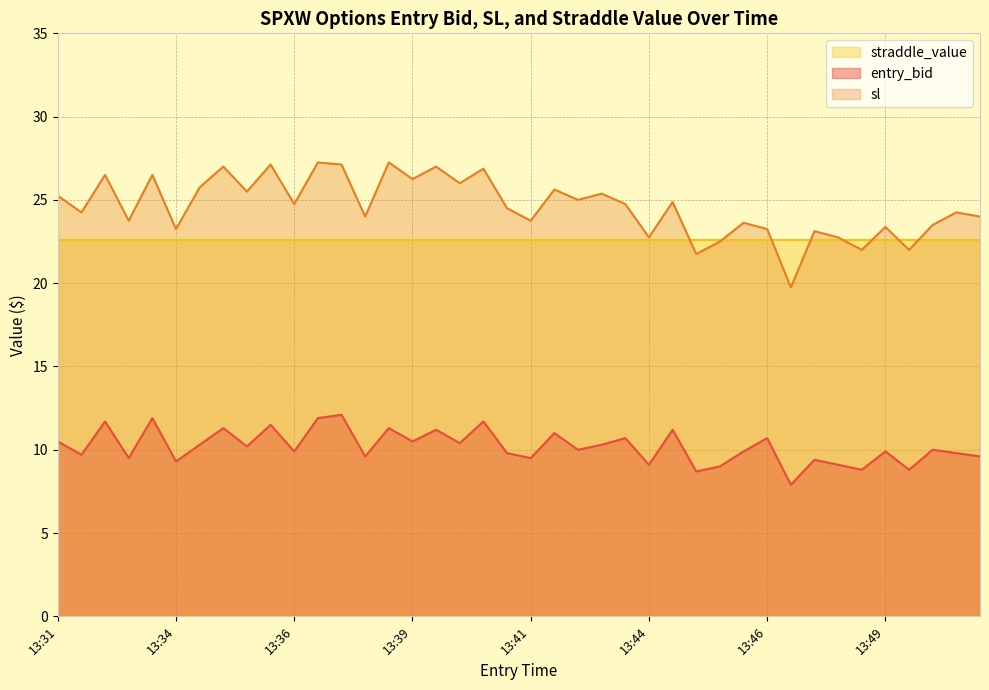

At how many categories does at least one series exceed 24?

23